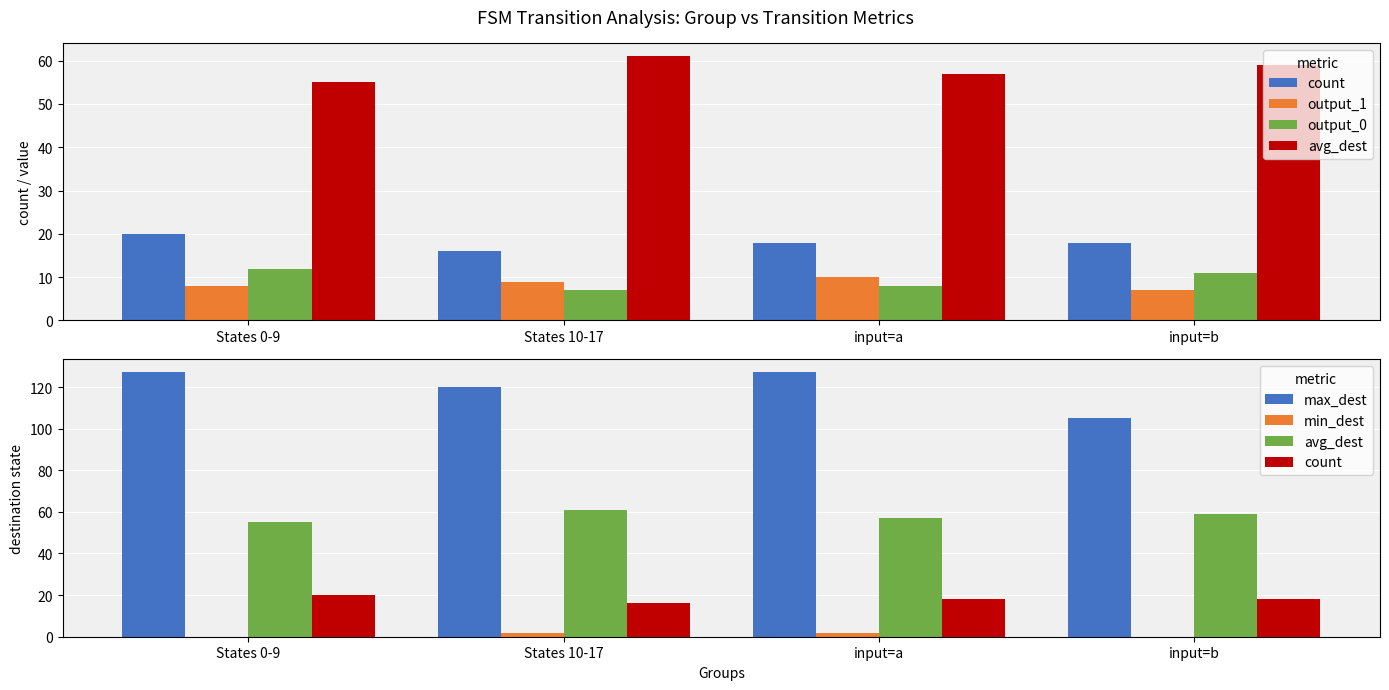

Count the output_1 values in the range 8 to 10.

3